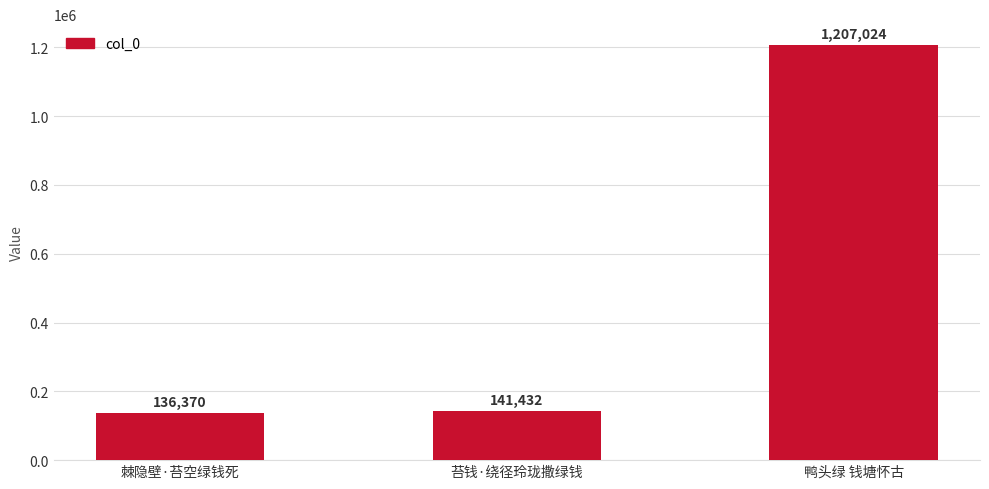

Where is the data nearest to the value 671697?

苔钱·绕径玲珑撒绿钱